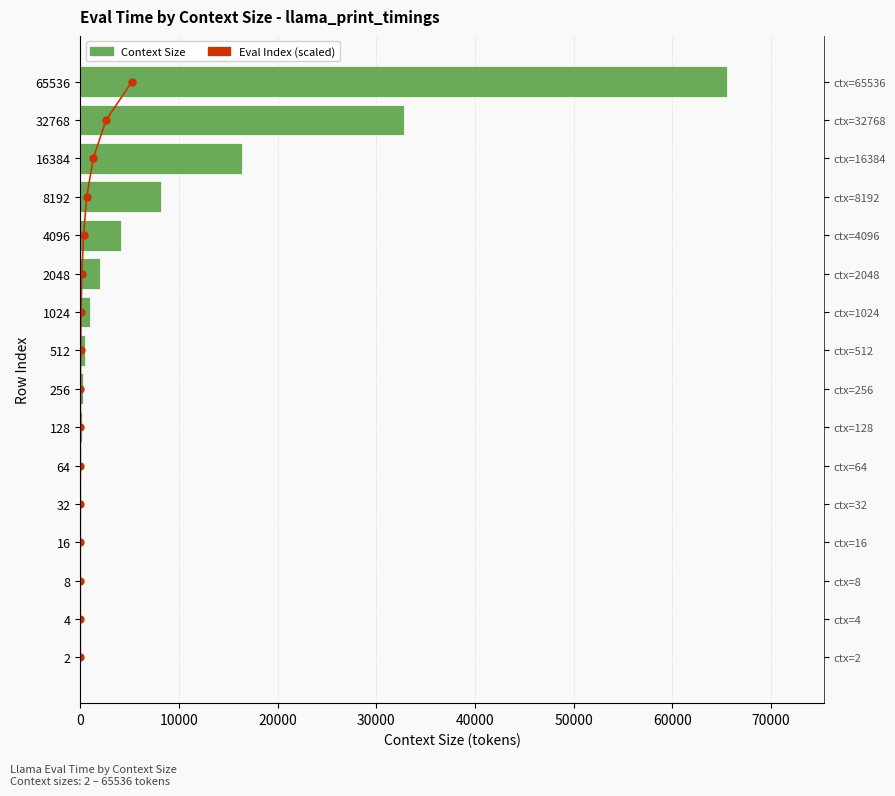

Is it true that Eval Index (scaled) equals 7 at 15?

False